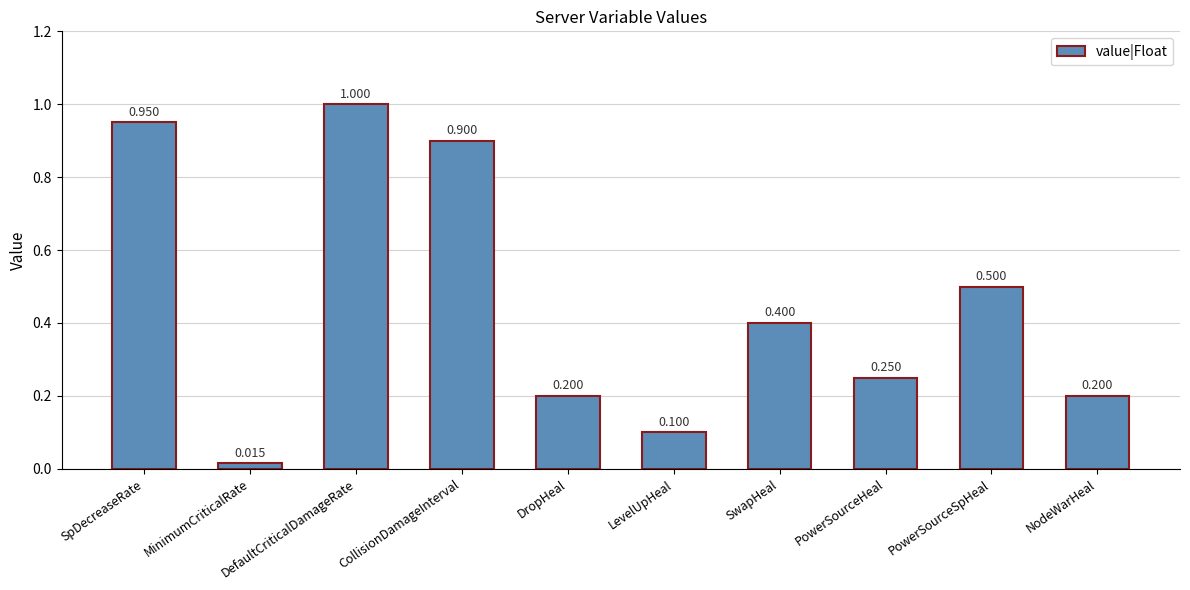

Does the chart contain stacked bars?

No